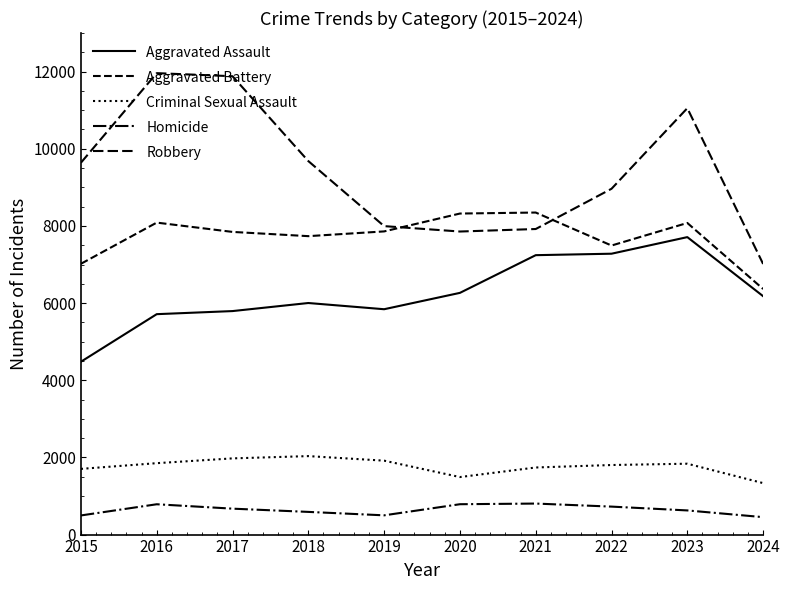

The Aggravated Assault series shows 8034 at 2018. True or false?

False